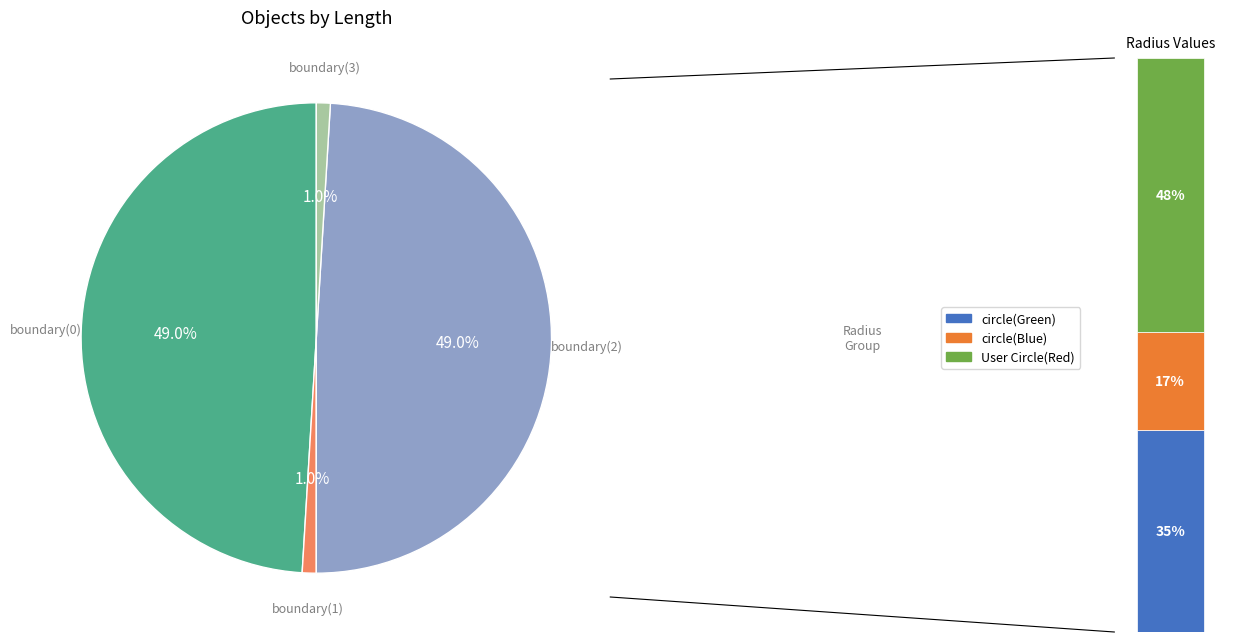

To the nearest percent, what is the average slice percentage?

25%